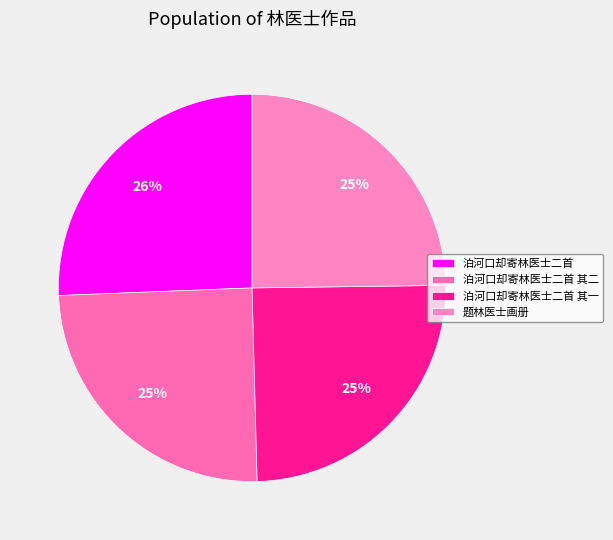

Count the number of slices in the pie.

4